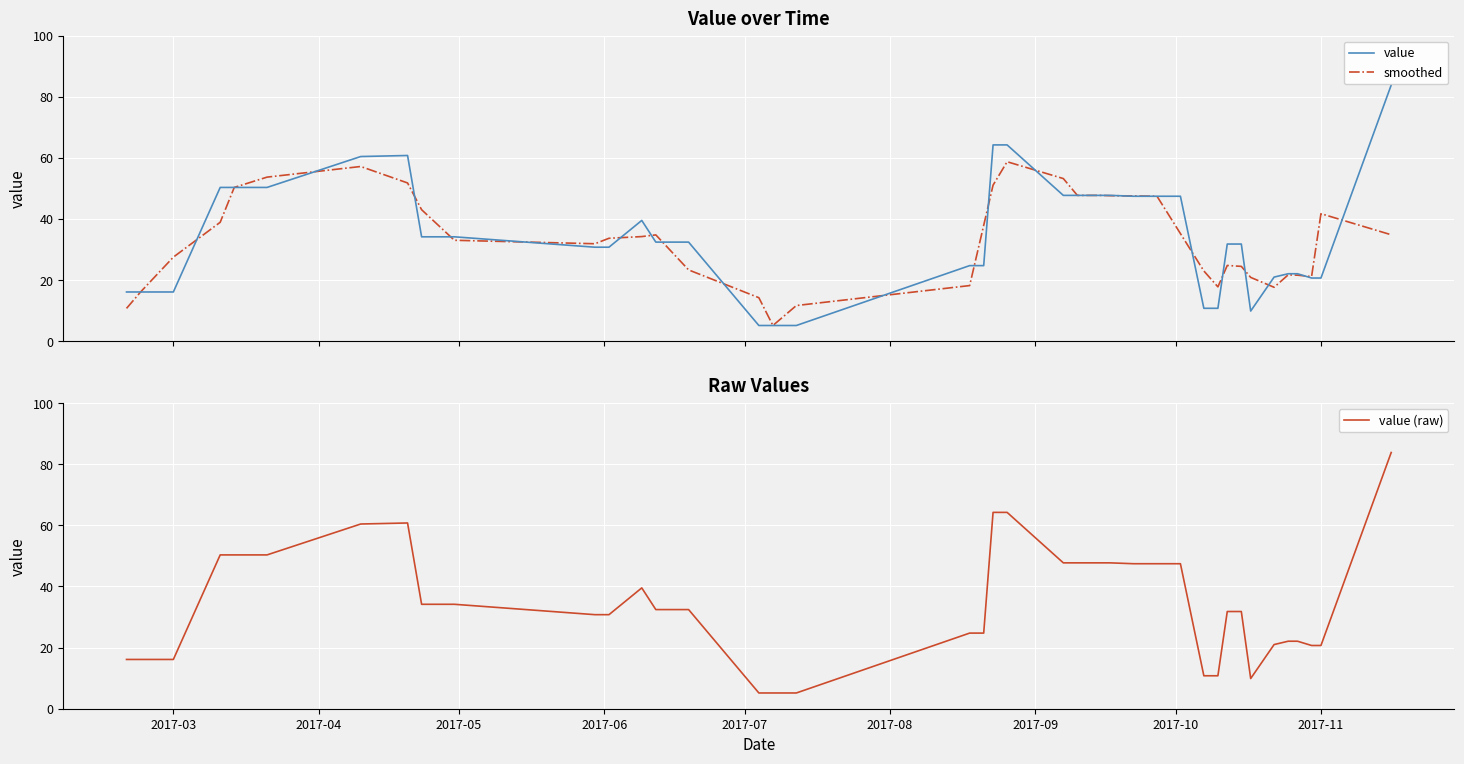

What is the lowest value of the value (raw) series?

5.2